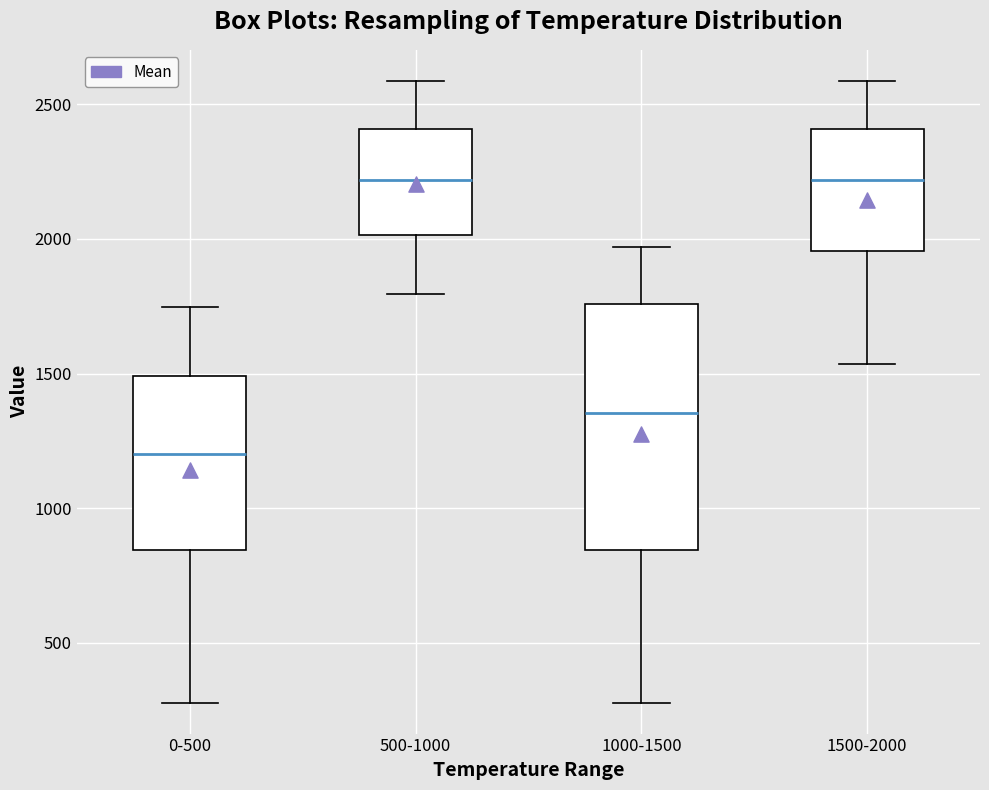

Which box is the tallest, from its lower edge to its upper edge?

1000-1500